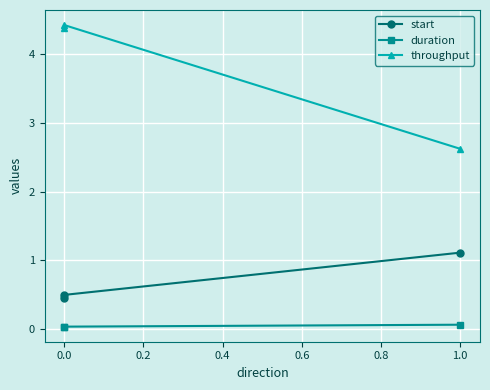

What are all the series names shown in the legend?

start, duration, throughput